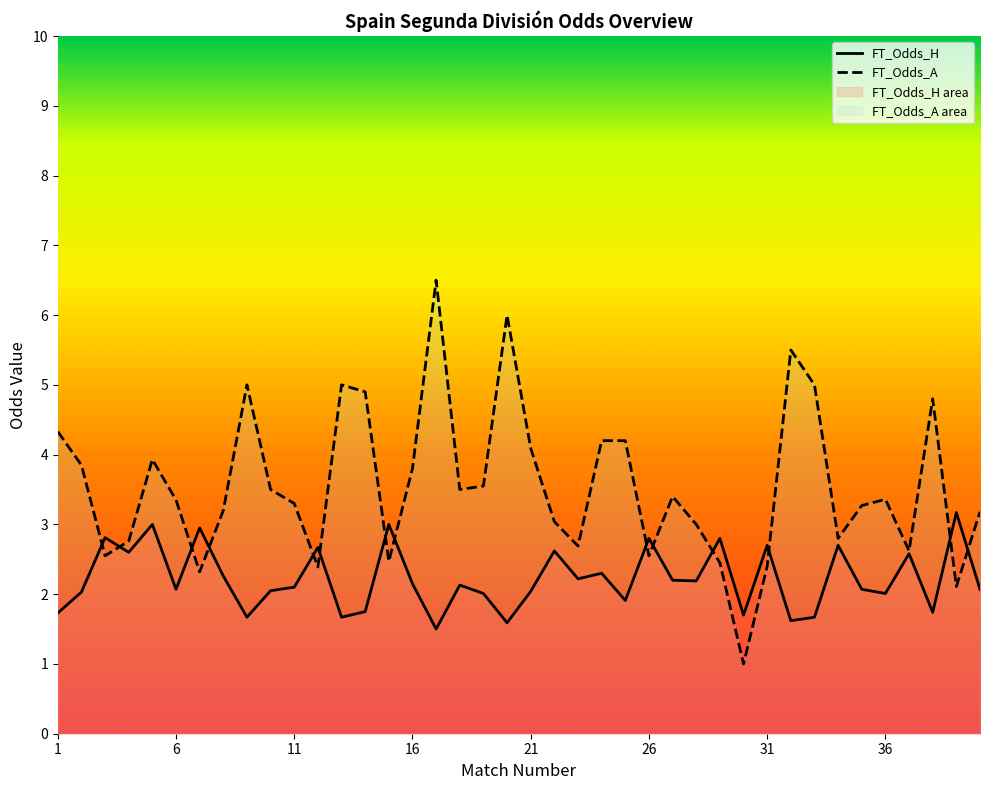

Which series has the largest range (max minus min)?

FT_Odds_A